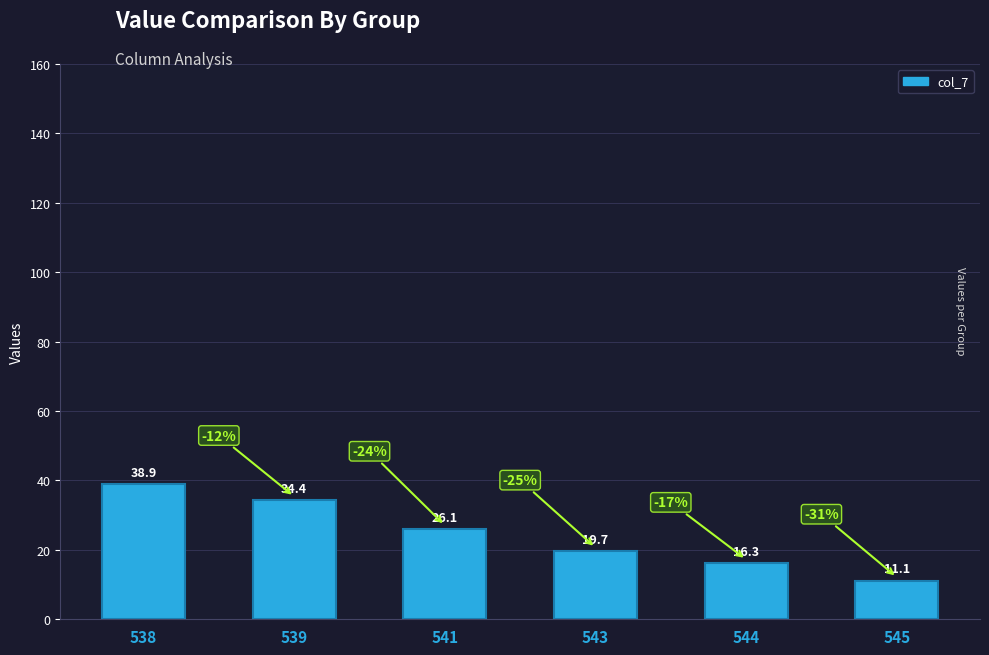

The chart shows a value of 23.0 at 544. True or false?

False